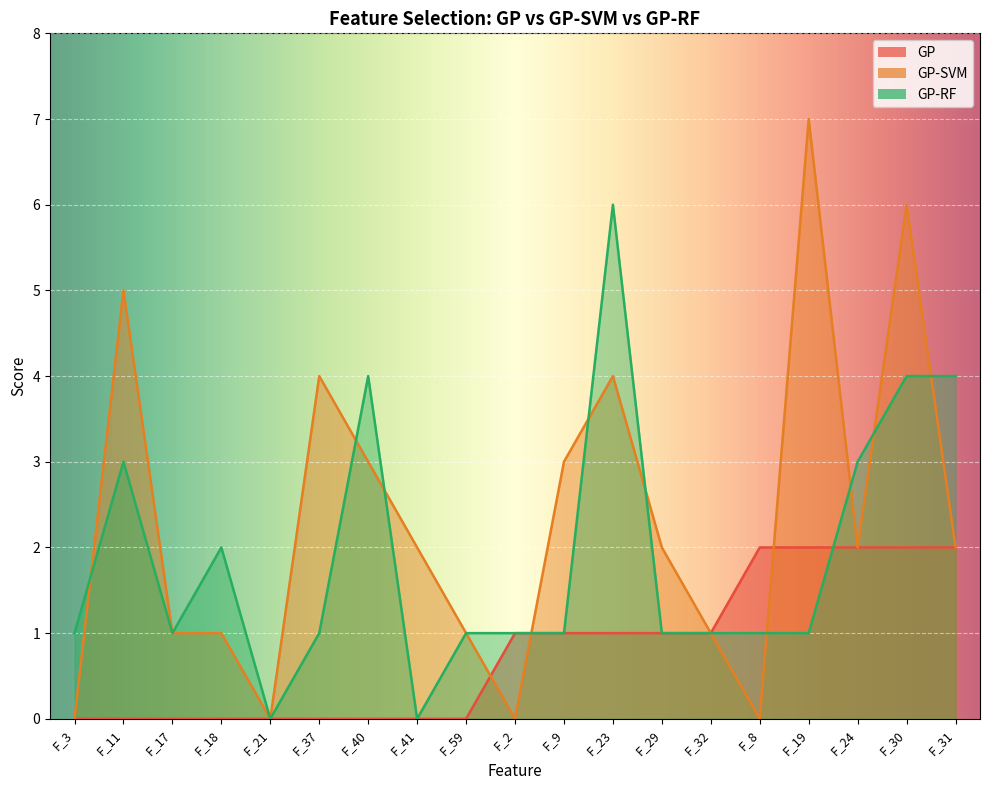

The value of GP-RF at F_40 is 4. True or false?

True